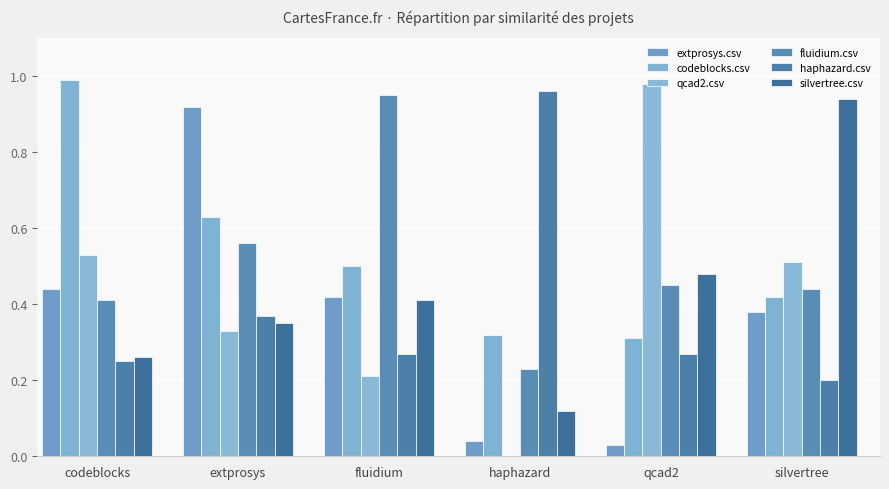

At which label does codeblocks.csv reach its minimum?

qcad2